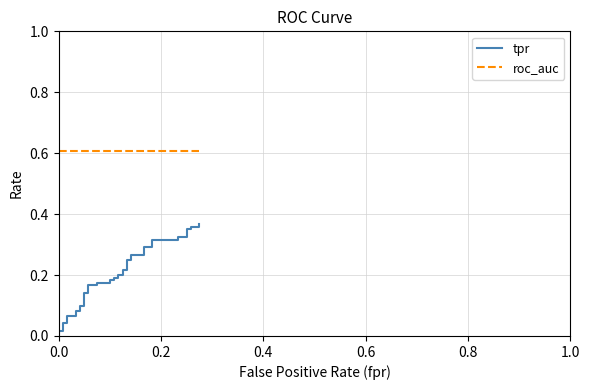

The value of tpr at 17 is 0.1. True or false?

False